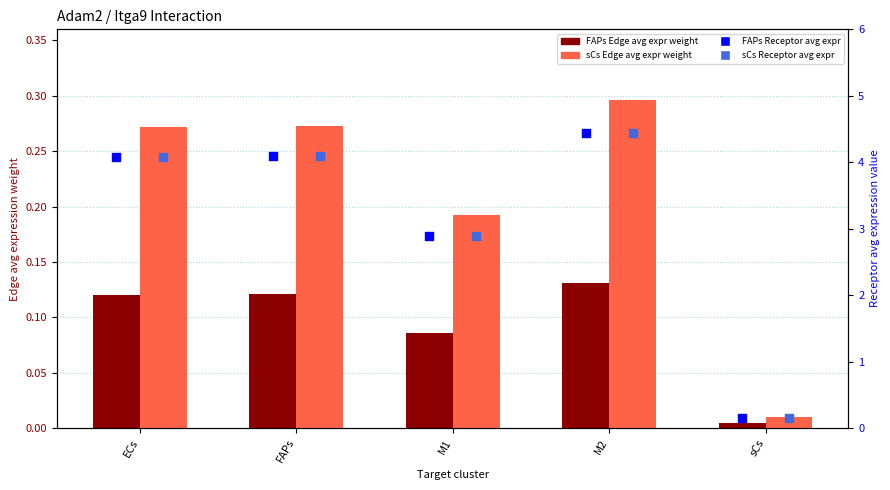

What are all the series names shown in the legend?

FAPs Edge avg expr weight, sCs Edge avg expr weight, FAPs Receptor avg expr, sCs Receptor avg expr